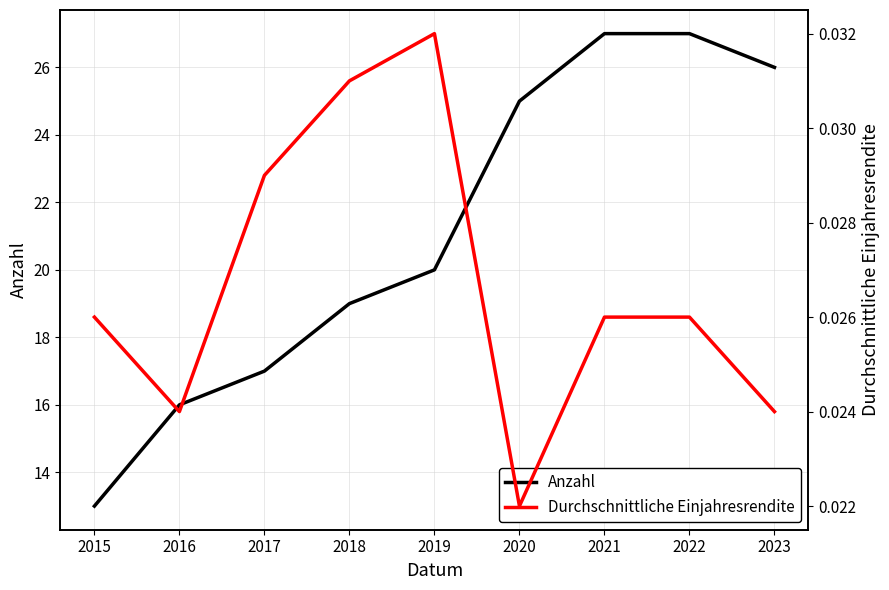

What are all the series names shown in the legend?

Anzahl, Durchschnittliche Einjahresrendite